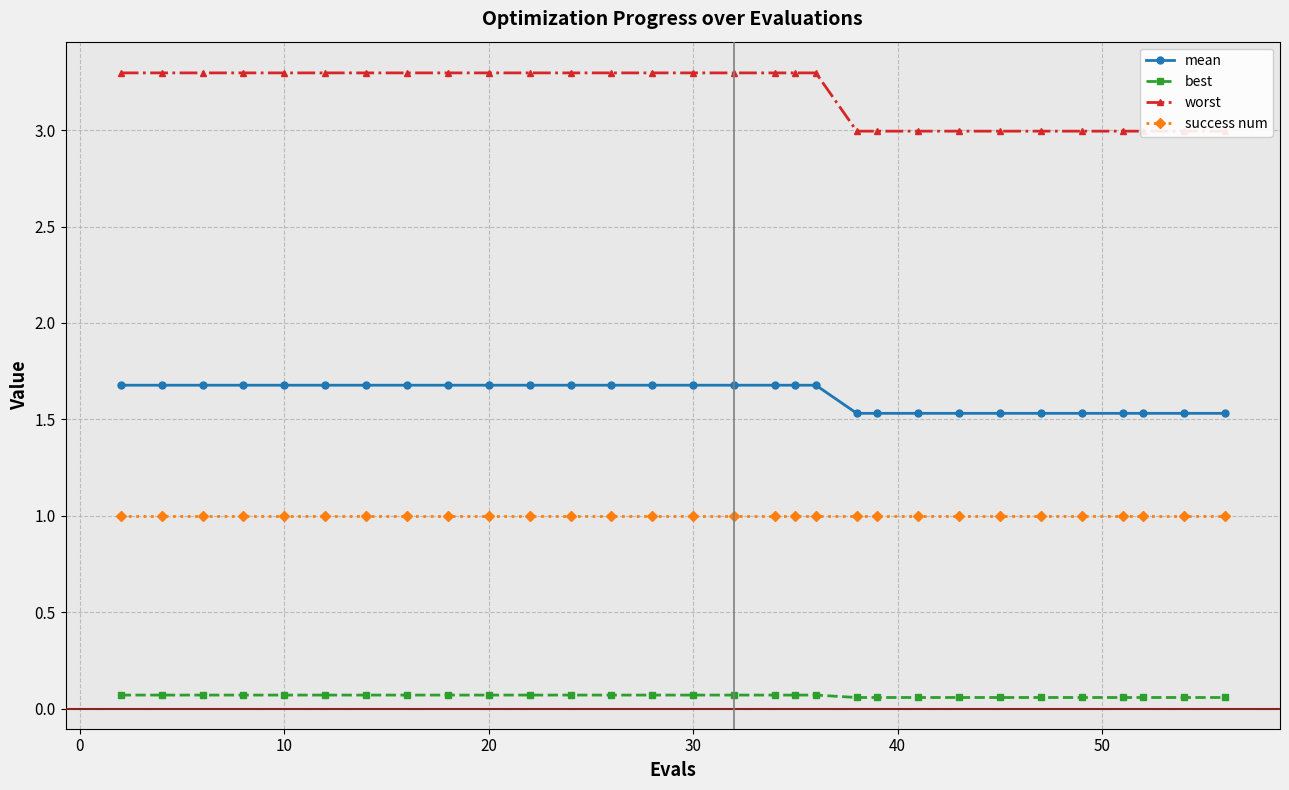

What is the maximum value for mean?

1.7